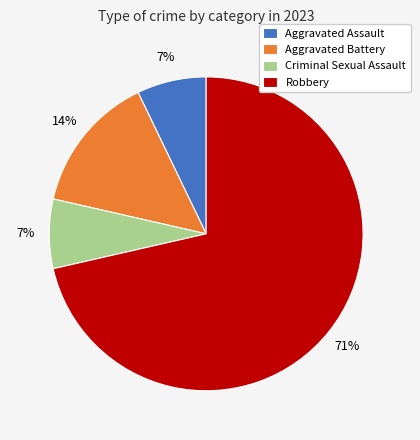

What percentage is the Criminal Sexual Assault slice, to the nearest percent?

7%